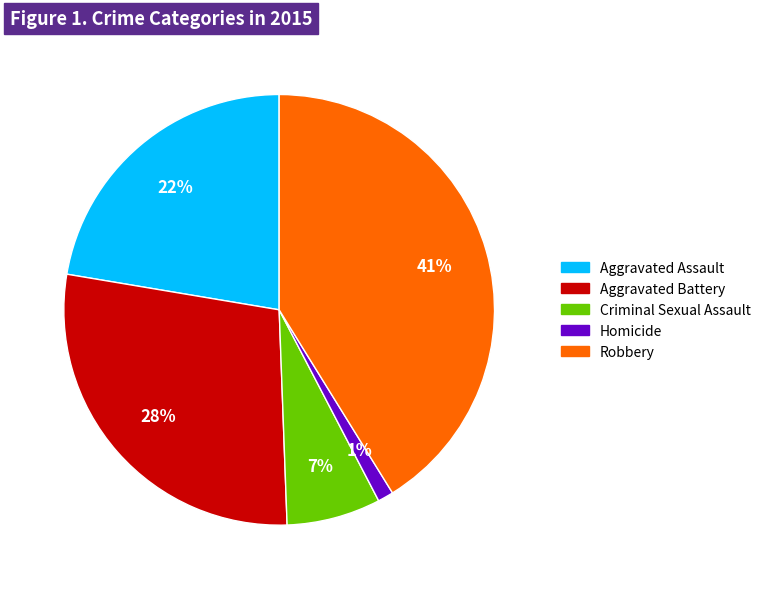

Is it true that Aggravated Assault is 22% of the pie?

True